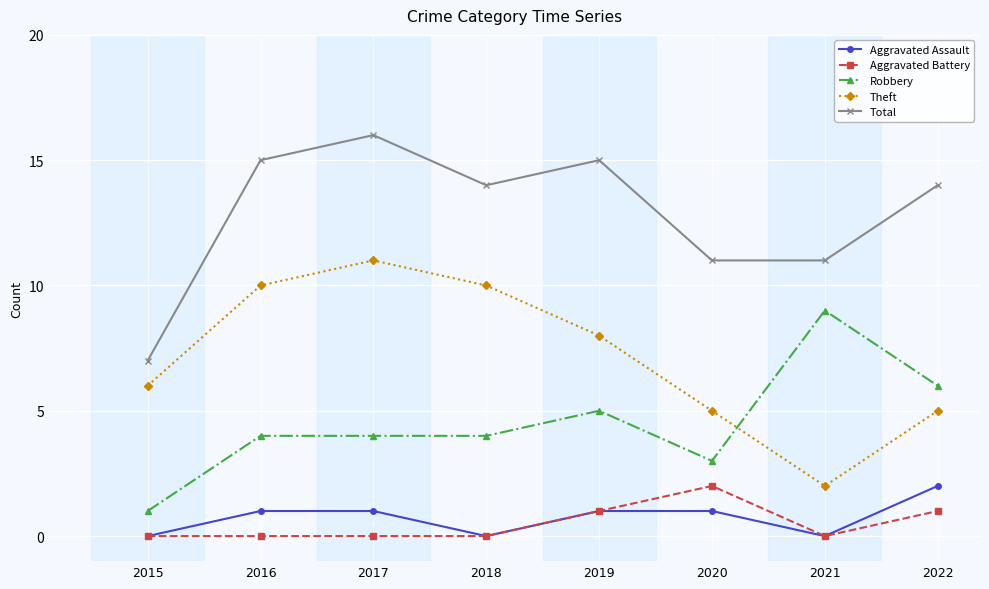

Which category has the lowest value in the Theft series?

2021